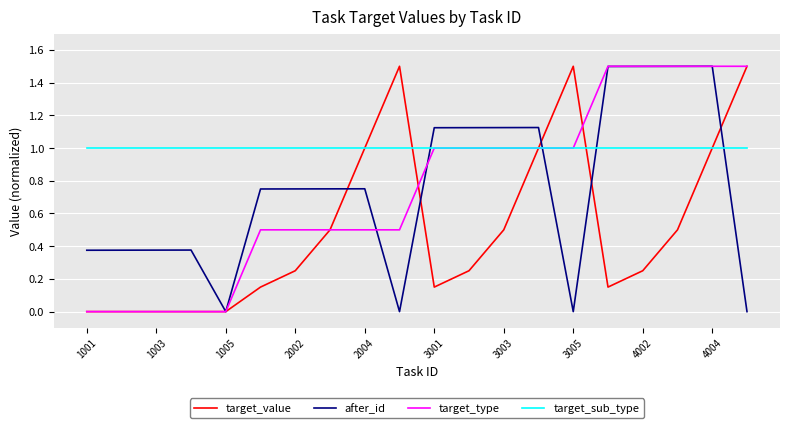

Which series has the largest total across all categories?

target_sub_type